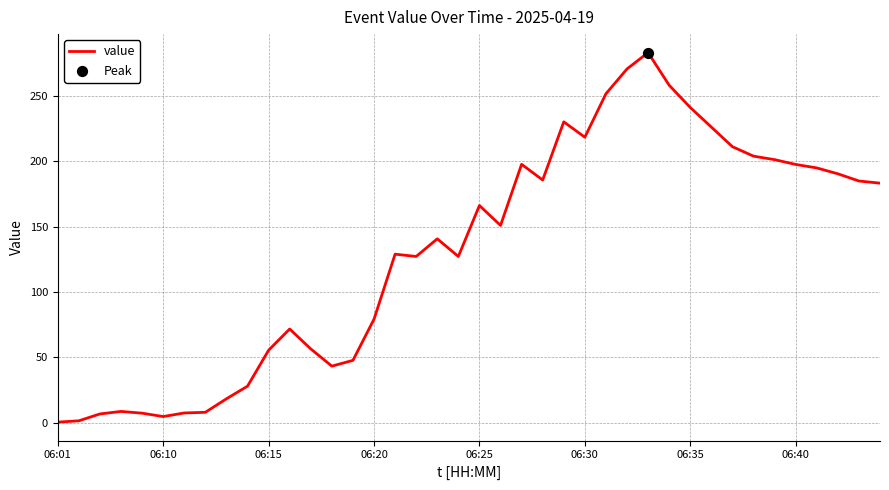

Is this an area chart (filled region under the line)?

No